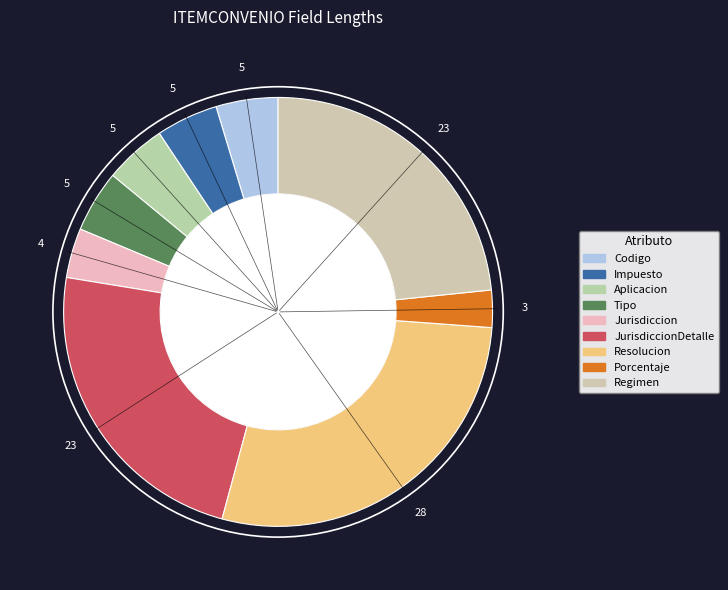

Does Porcentaje represent more than half of the total?

No